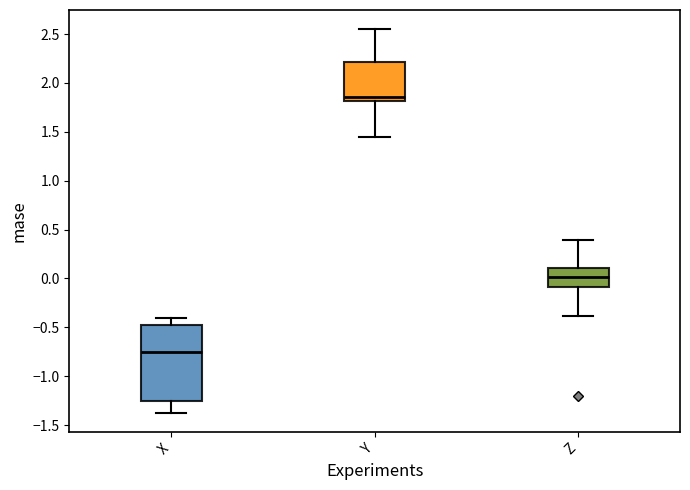

Comparing the boxes themselves (not the whiskers), which one is the tallest?

X